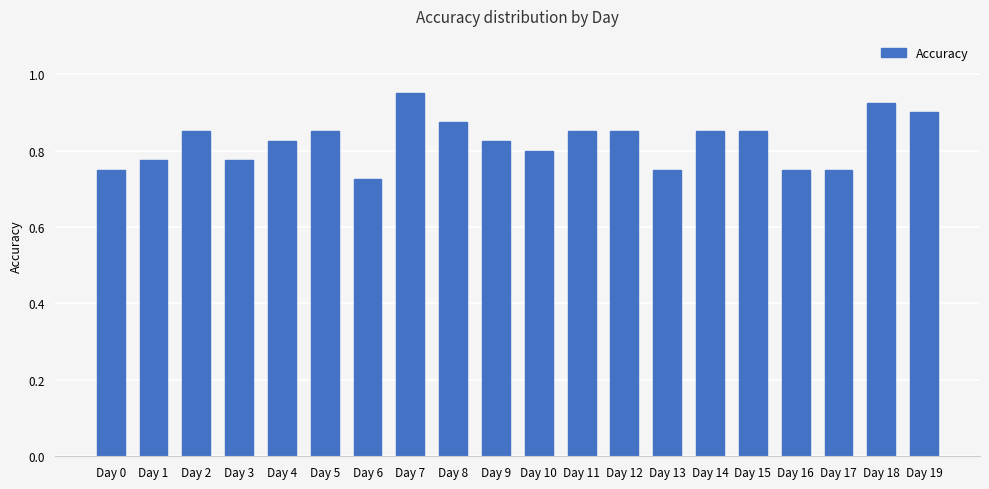

Which has a higher value, Day 9 or Day 8?

Day 8